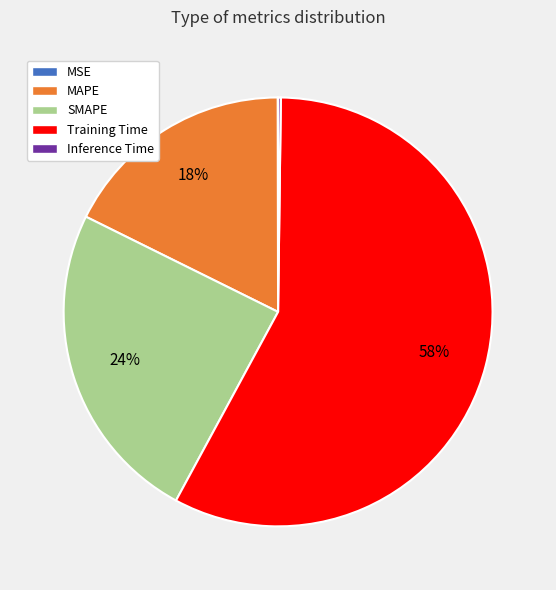

The MAPE slice represents 18% of the pie. True or false?

True